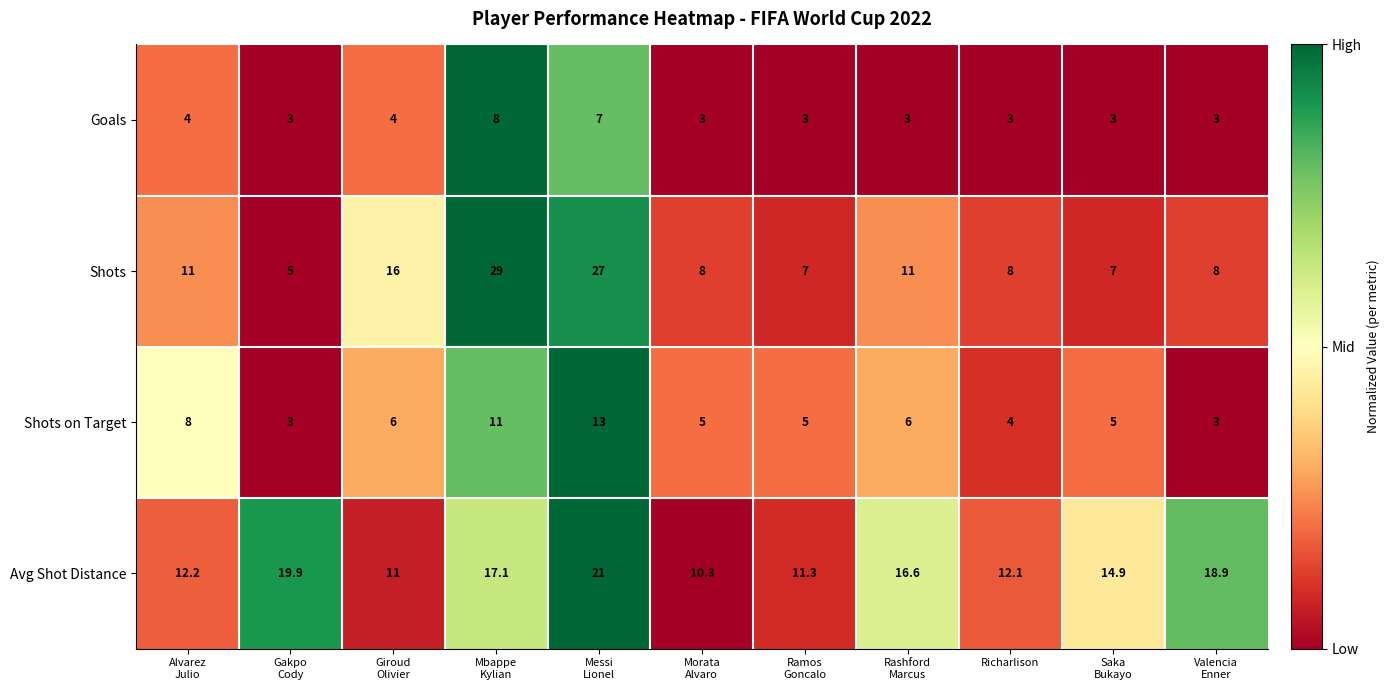

At which category is the sum across all series the highest?

Messi
Lionel